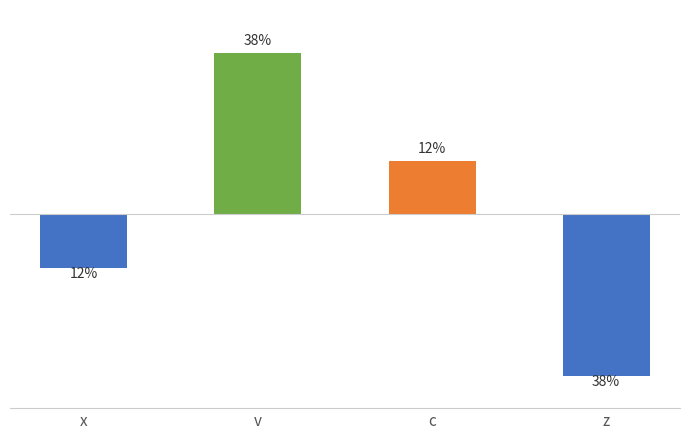

What is the label of the 3rd bar from the left?

c